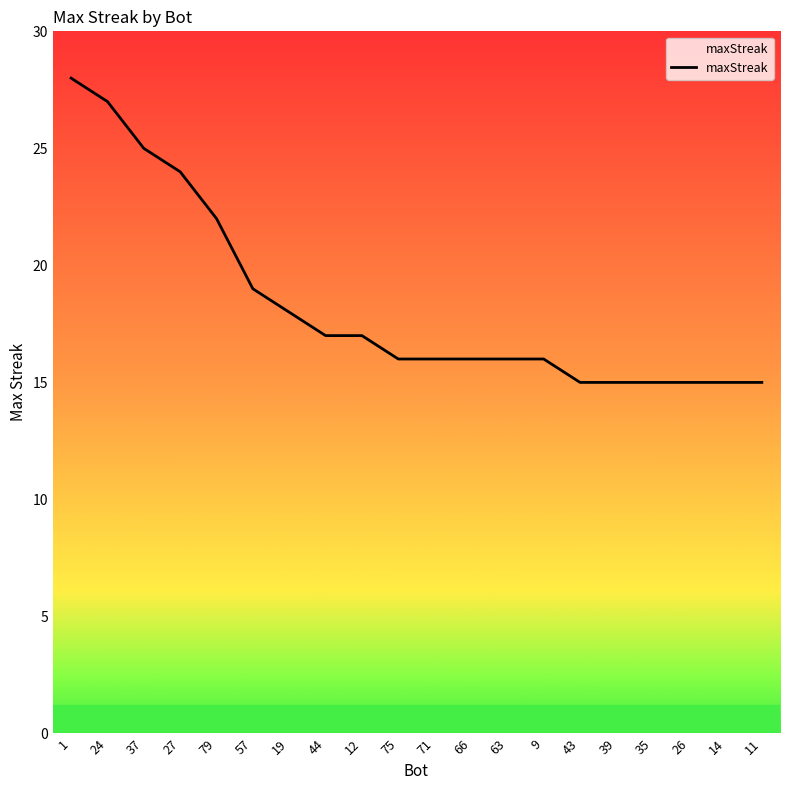

What is the sum of the values at 63 and 39?

31